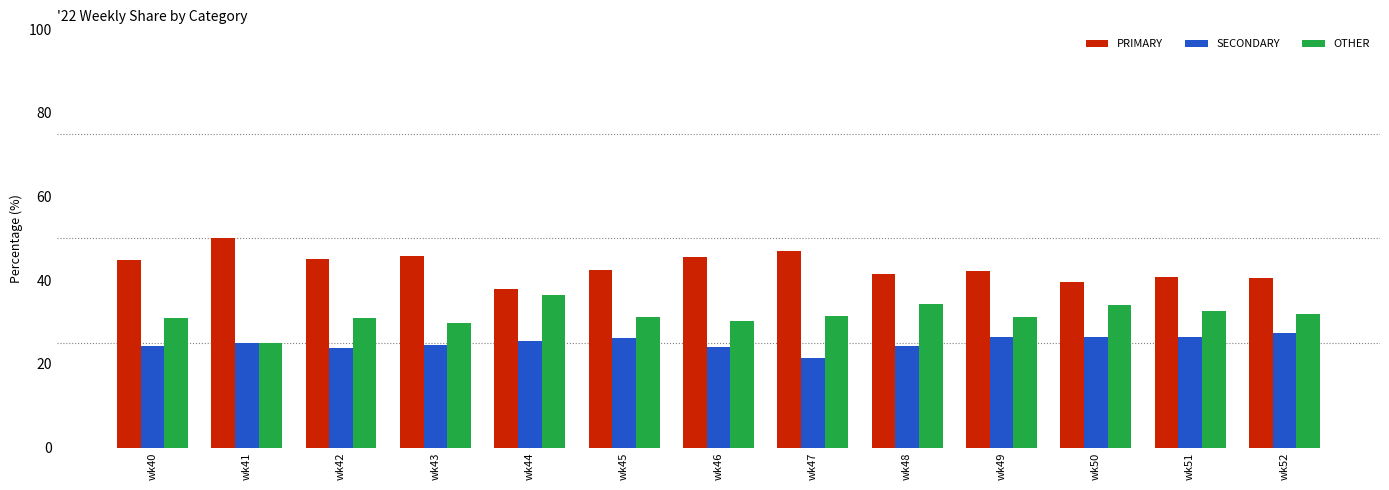

What is the total value across all series at wk47?

100.0